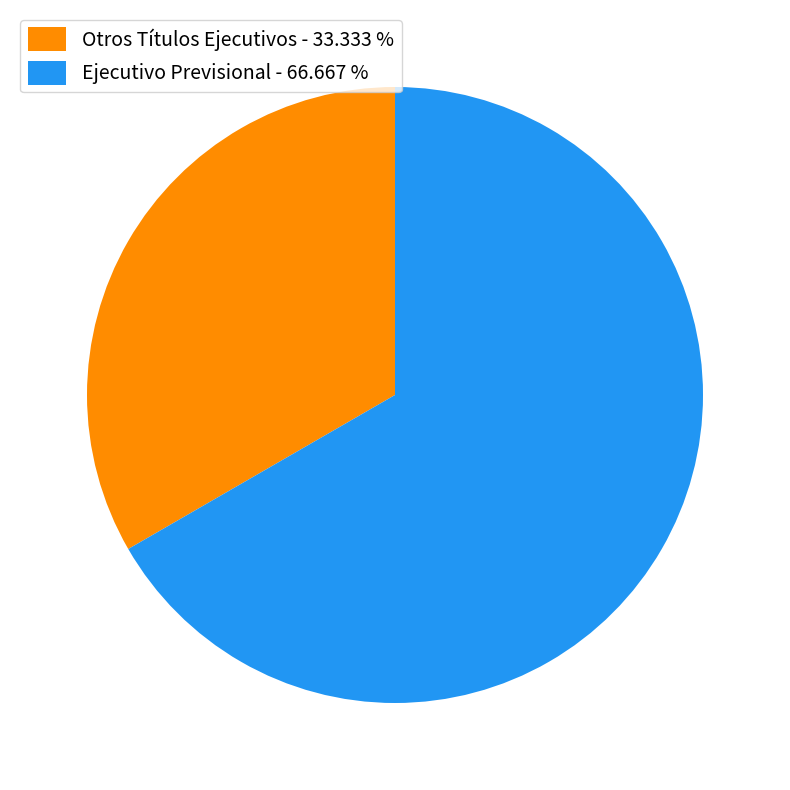

The Otros Títulos Ejecutivos slice represents 33% of the pie. True or false?

True